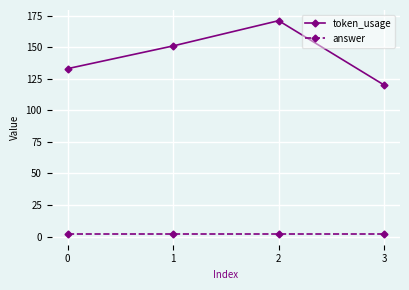

What is the greatest value displayed?

171